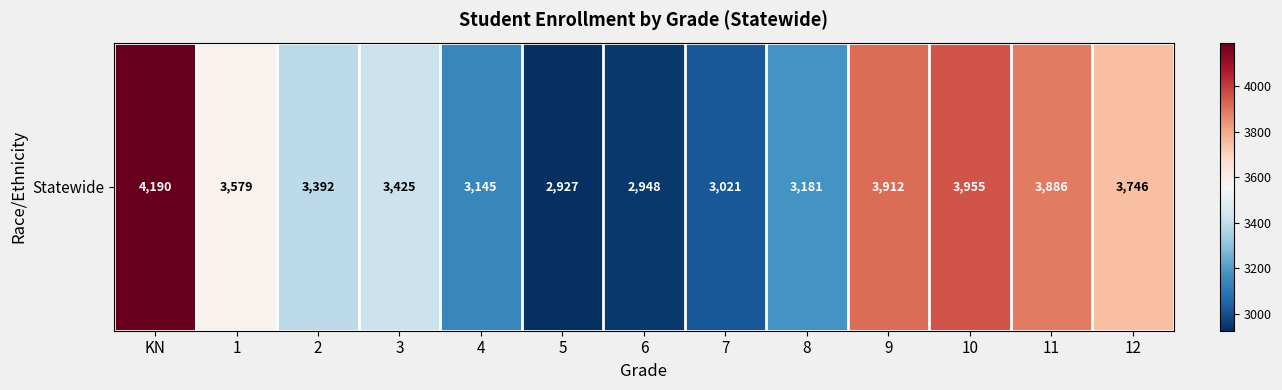

True or false: the data shows 1676 at 7.

False